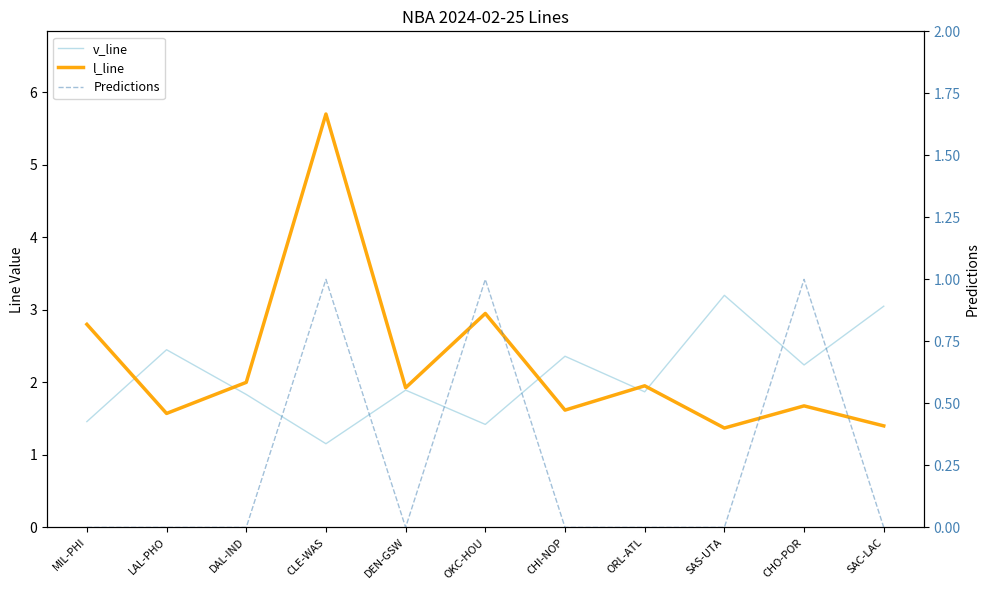

Where is the first local maximum for l_line?

CLE-WAS